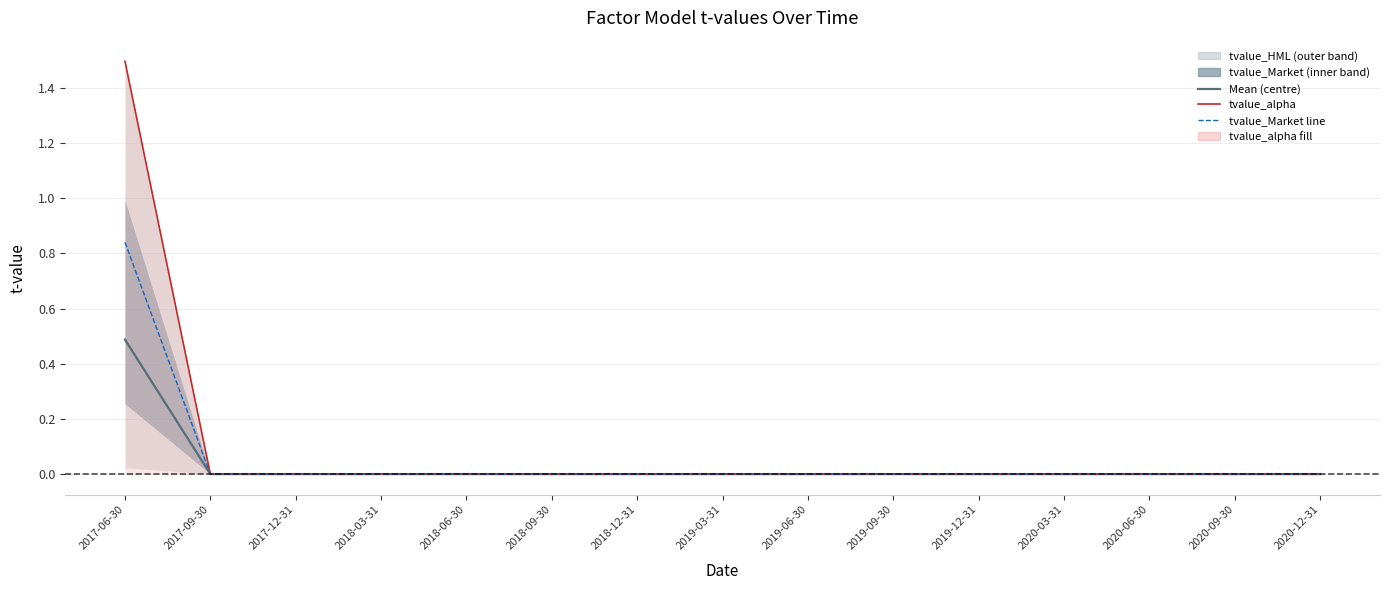

What is the label of the 13th point from the left?

2020-06-30